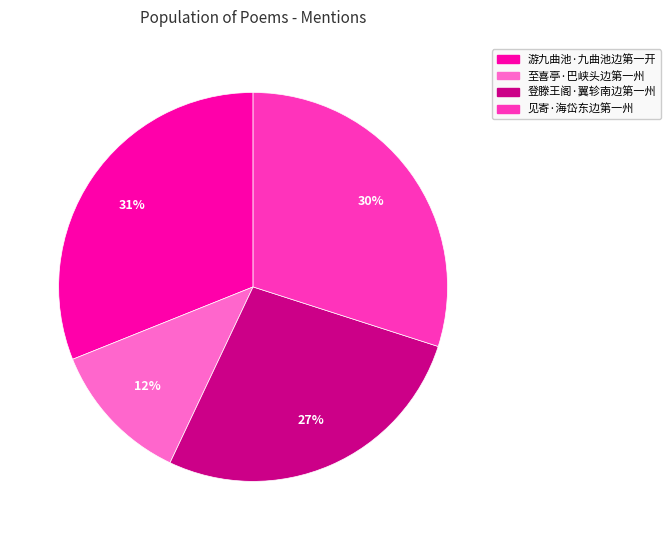

Does 游九曲池·九曲池边第一开 represent more than half of the total?

No